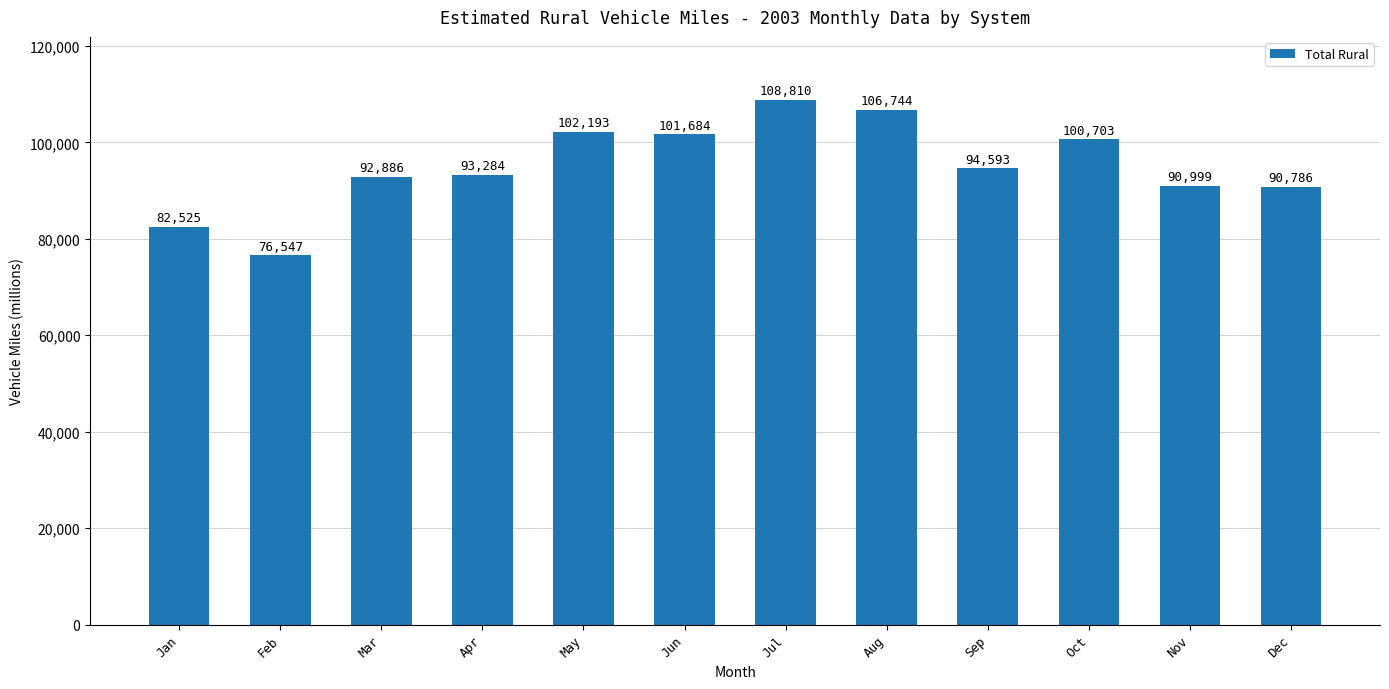

Does the chart contain any negative values?

No